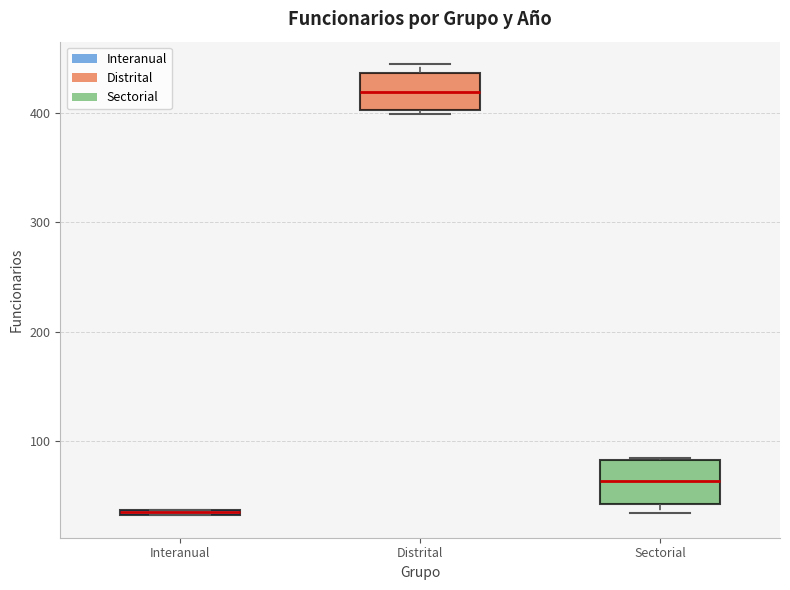

Where is the upper edge of the box for Interanual on the y-axis? The values are not printed on the chart, so give them approximately, as read against the axis.

40